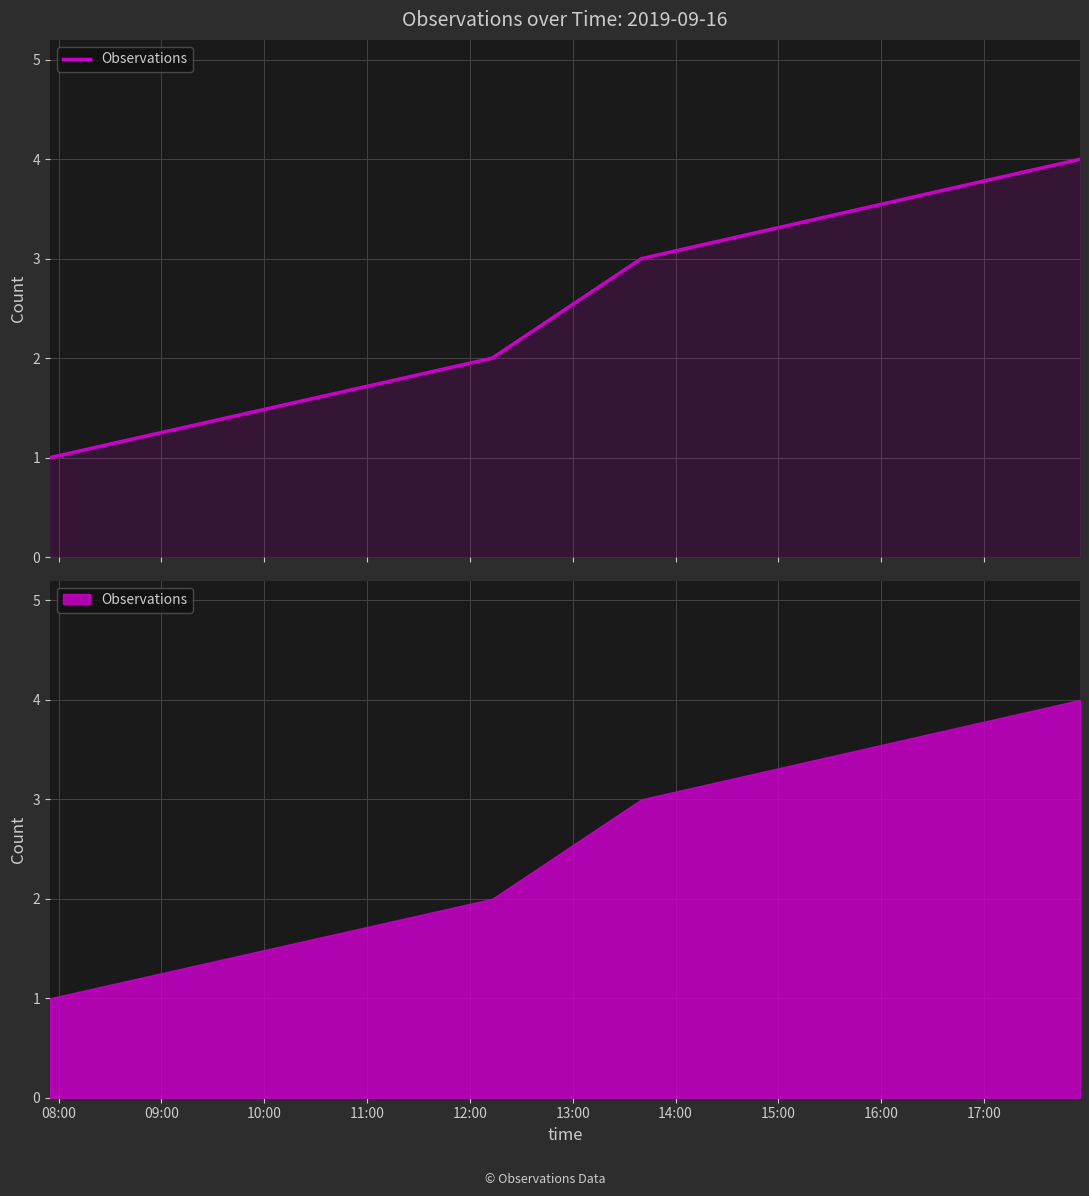

What is the difference between the maximum and minimum values?

3